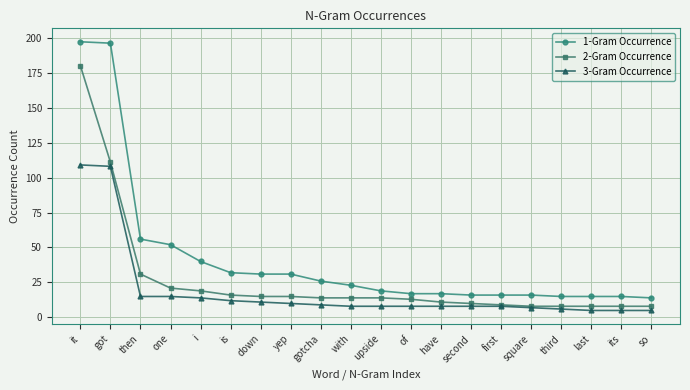

Reading left to right, transcribe all the data shown in this chart.

1-Gram Occurrence: 197	196	56	52	40	32	31	31	26	23	19	17	17	16	16	16	15	15	15	14
2-Gram Occurrence: 180	111	31	21	19	16	15	15	14	14	14	13	11	10	9	8	8	8	8	8
3-Gram Occurrence: 109	108	15	15	14	12	11	10	9	8	8	8	8	8	8	7	6	5	5	5